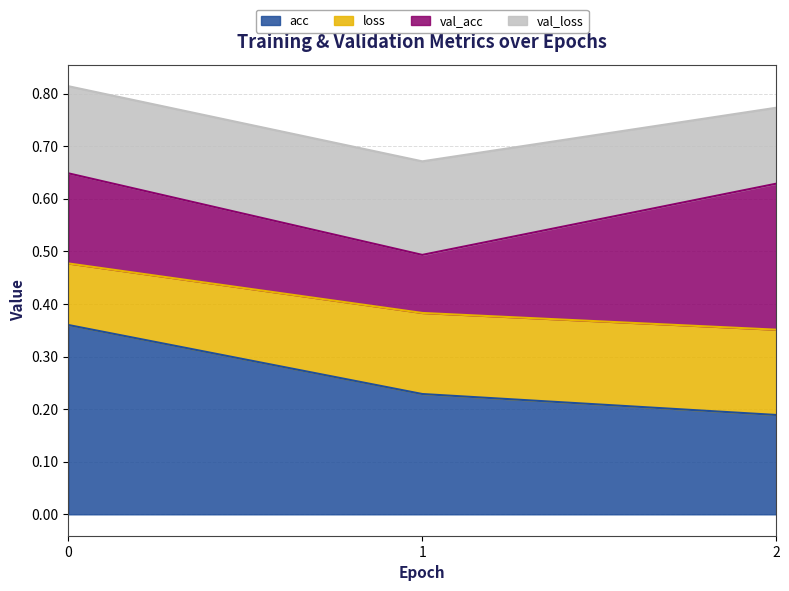

True or false: acc has a value of 0.1 at 2.

False